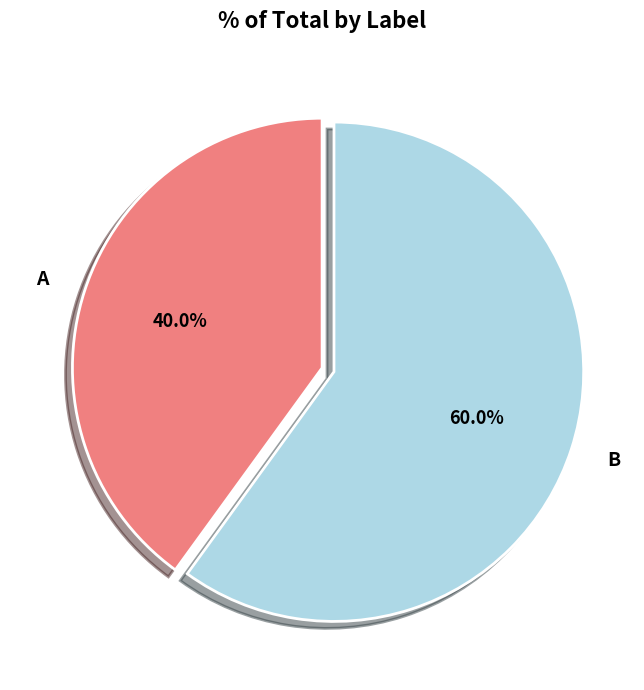

Which slice represents more than half of the pie?

B